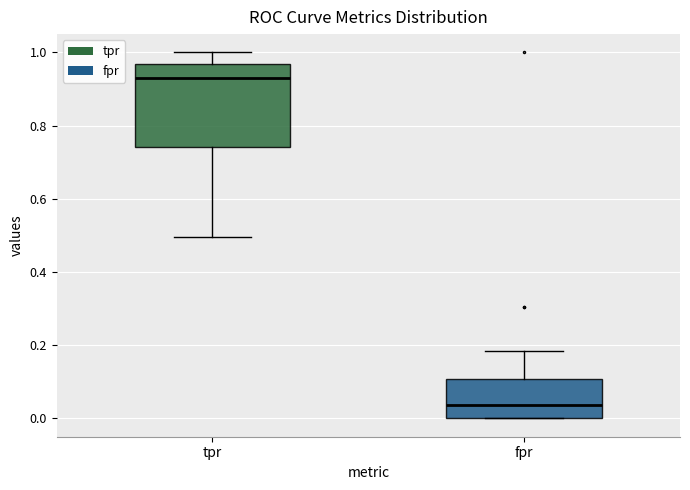

Reading left to right, transcribe this box plot: for each box, give where its median line is, the range the box spans, and where its two whiskers end, as read against the y-axis. The values are not printed on the chart, so give them approximately, as read against the axis.

tpr: median 0.92, box 0.74 to 0.96, whiskers 0.50 to 1.00
fpr: median 0.04, box 0.00 to 0.10, whiskers 0.00 to 0.18